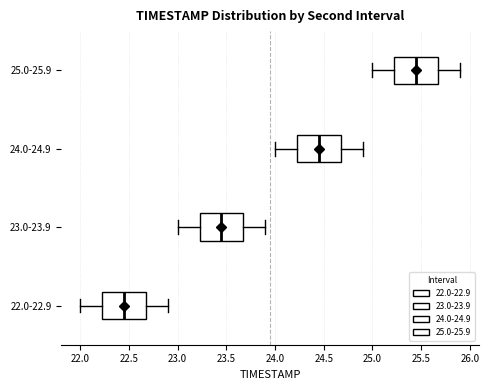

Reading bottom to top, transcribe this box plot: for each box, give where its median line is, the range the box spans, and where its two whiskers end, as read against the x-axis. The values are not printed on the chart, so give them approximately, as read against the axis.

22.0-22.9: median 22.45, box 22.25 to 22.70, whiskers 22.00 to 22.90
23.0-23.9: median 23.45, box 23.25 to 23.70, whiskers 23.00 to 23.90
24.0-24.9: median 24.45, box 24.25 to 24.70, whiskers 24.00 to 24.90
25.0-25.9: median 25.45, box 25.25 to 25.70, whiskers 25.00 to 25.90